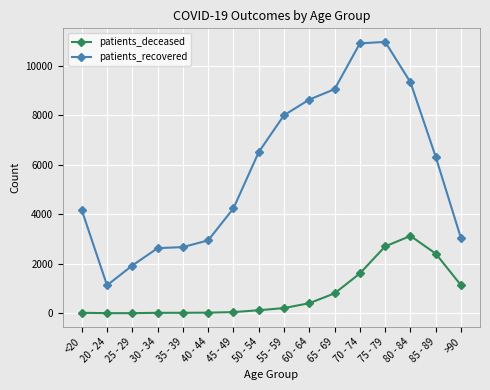

Where is patients_deceased nearest to the value 1563?

70 - 74